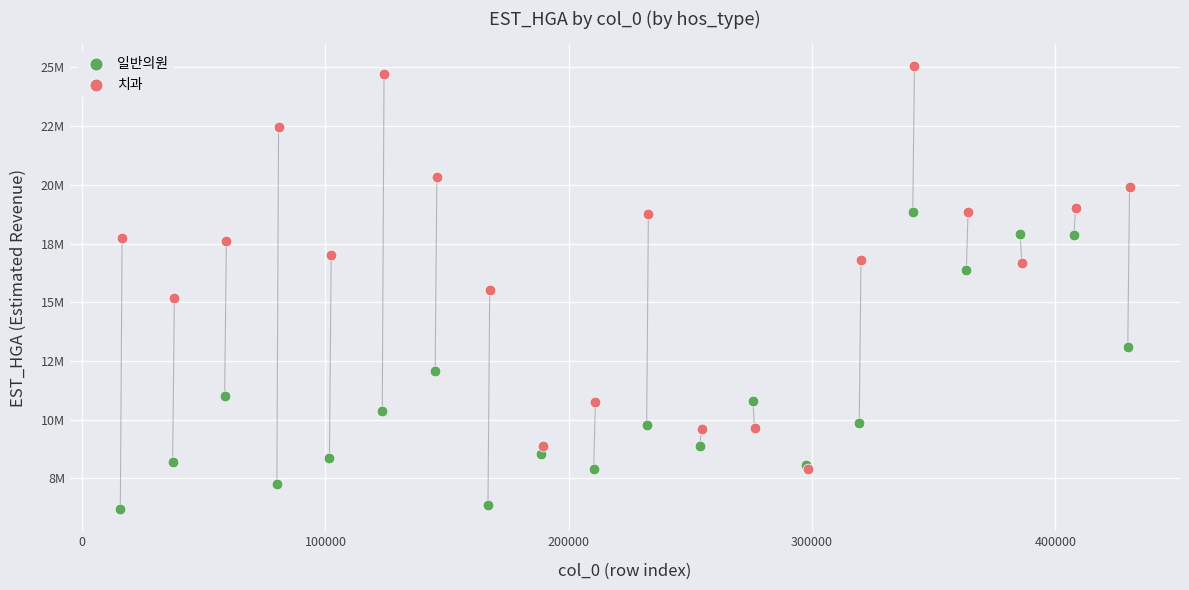

What are all the series names shown in the legend?

일반의원, 치과